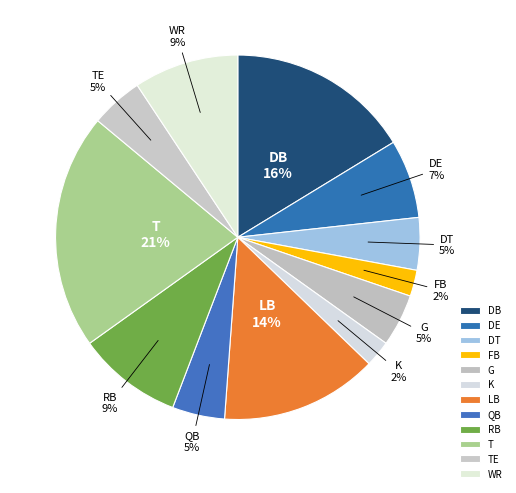

Count the number of slices in the pie.

12